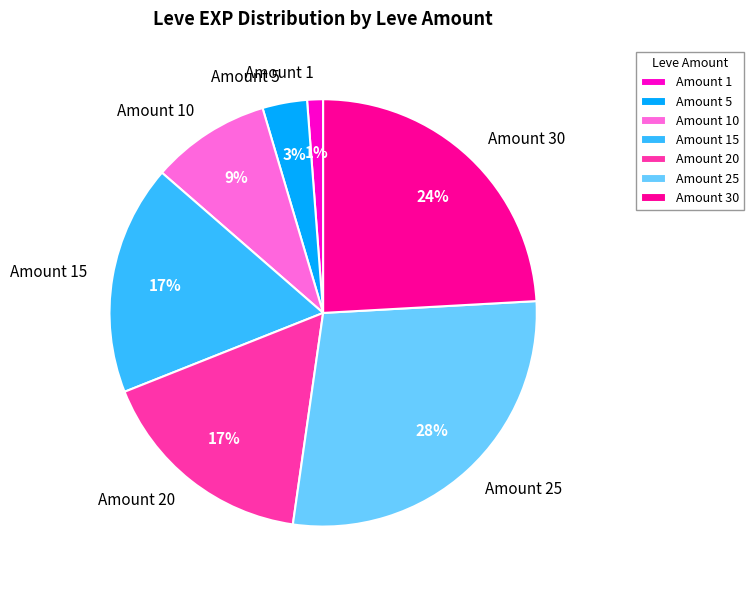

Count the number of slices in the pie.

7